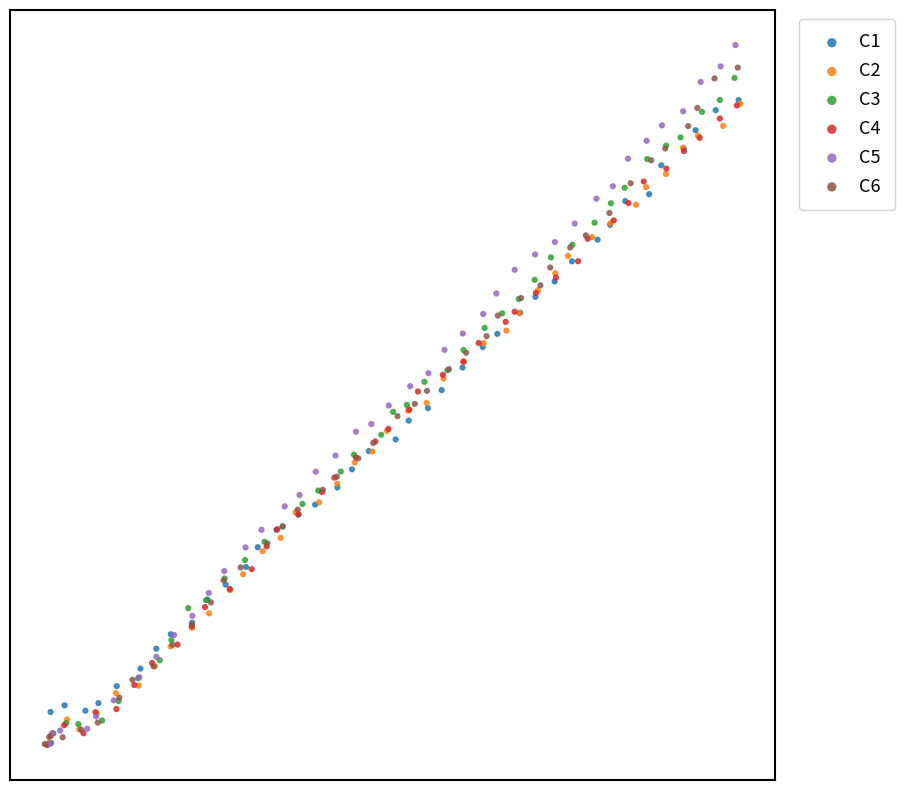

What are all the series names shown in the legend?

C1, C2, C3, C4, C5, C6